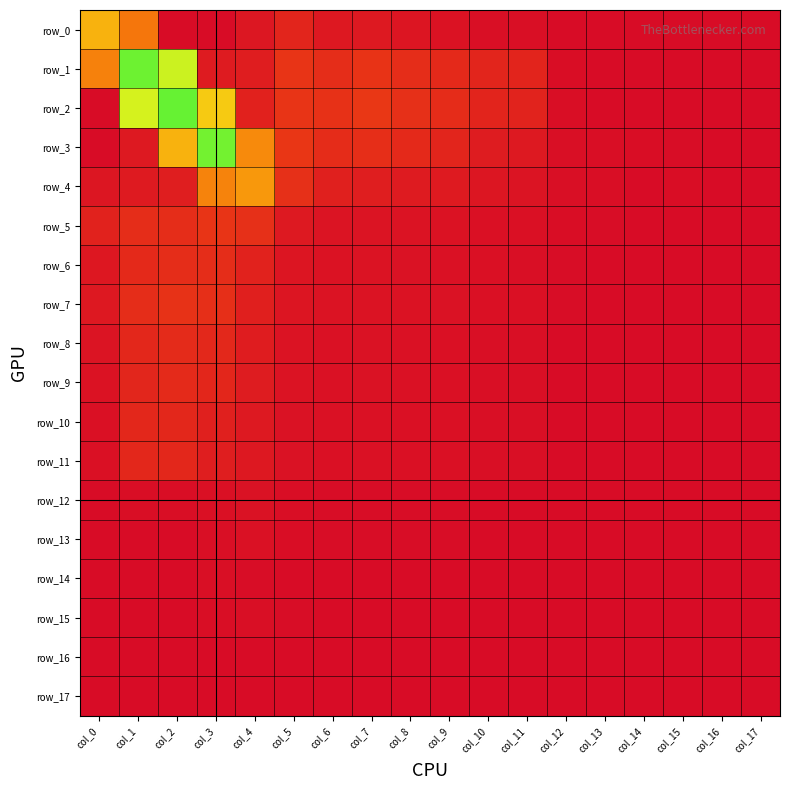

True or false: row_10 has a value of 0.0 at col_8.

False